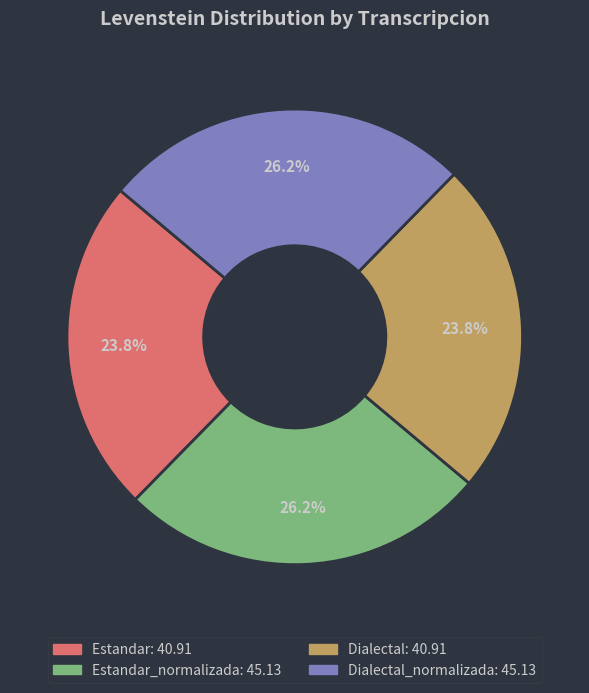

Is there a majority slice in this chart?

No